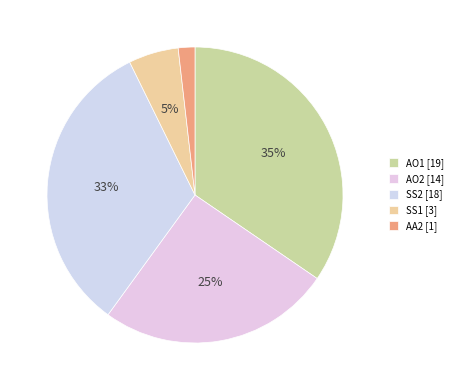

To the nearest percent, what is the difference between the largest and smallest slice percentages?

33%